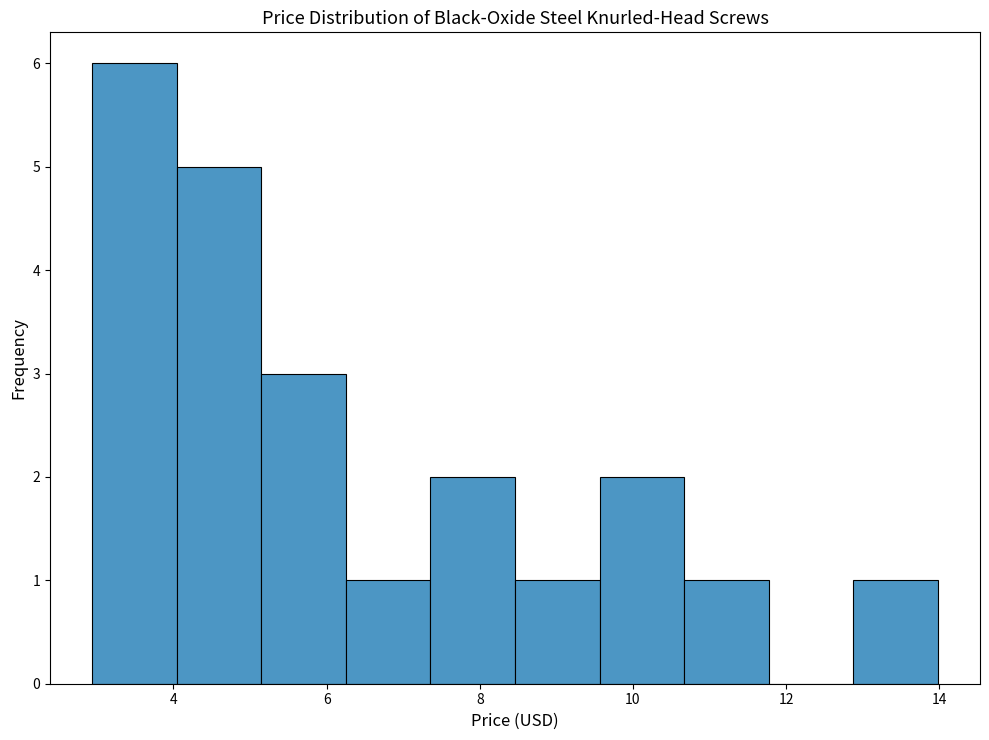

What is the height of the bar covering 9.6 to 10.6 on the x-axis? Neither the bar edges nor the heights are printed on the chart, so give them approximately, as read against the axes.

2